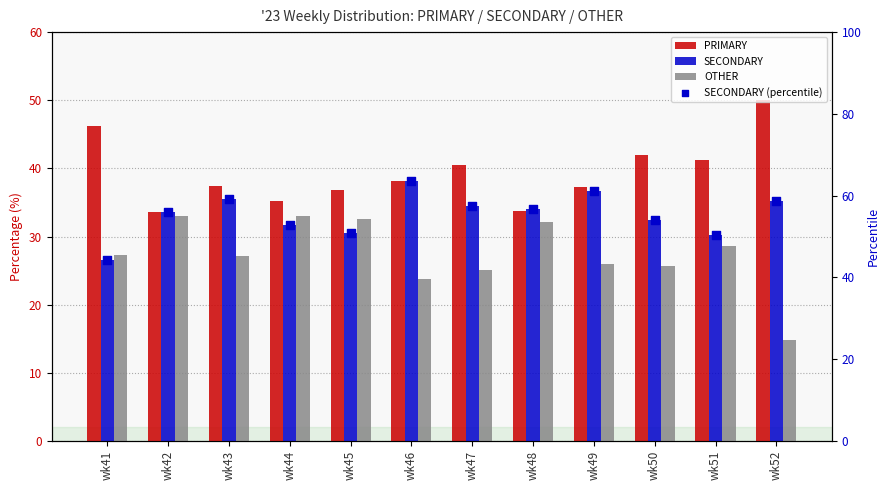

At how many categories does at least one series exceed 24?

12